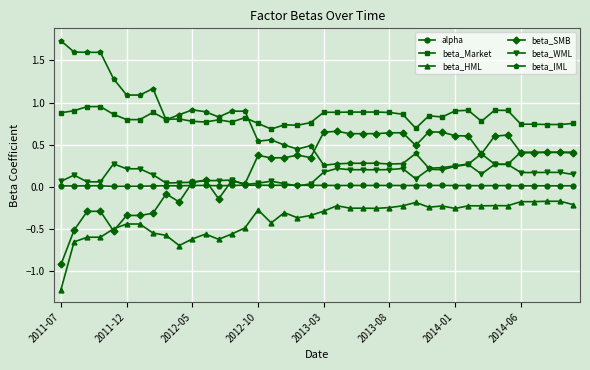

True or false: beta_WML has more than 0 points higher than both neighbors.

True